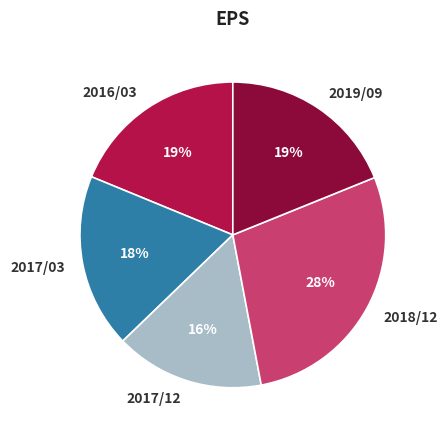

Which category has the biggest portion of the pie?

2018/12